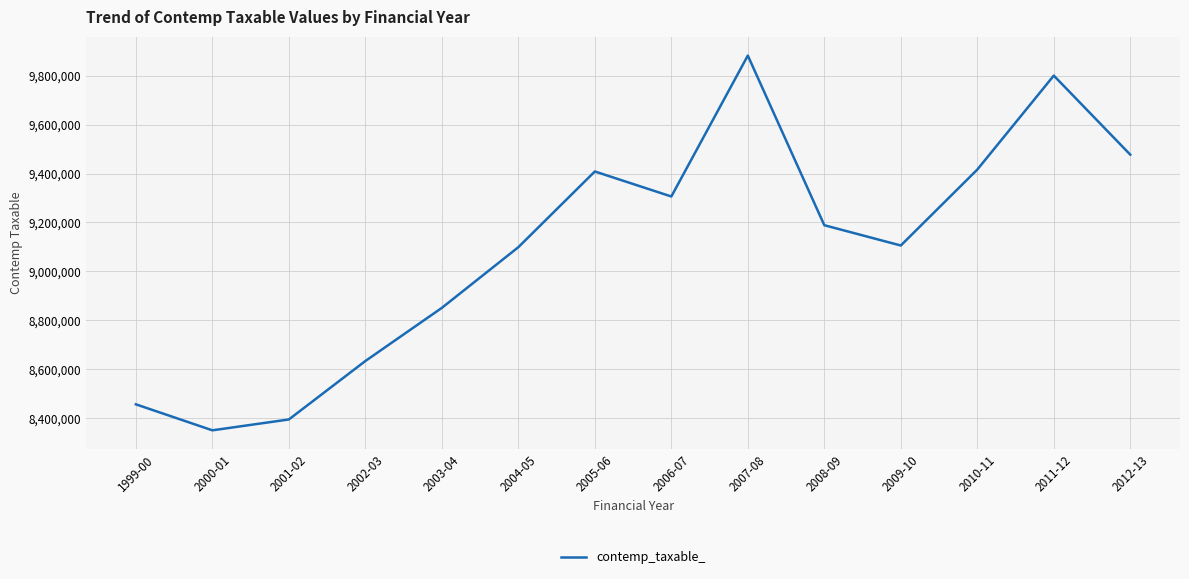

What position from the left is 2000-01?

2